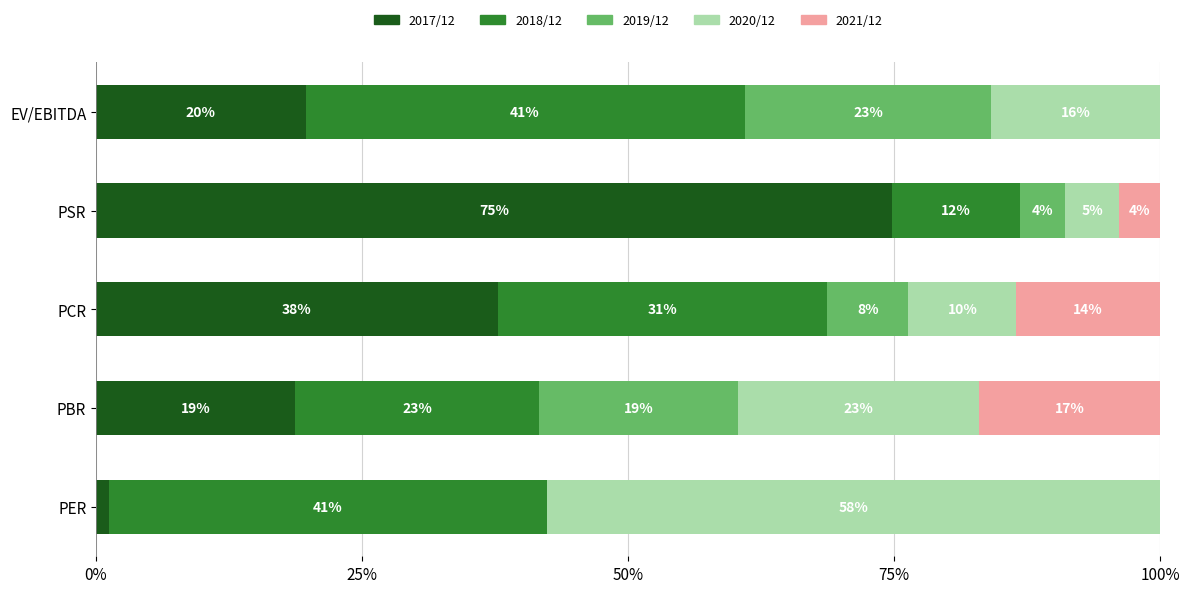

How many values in 2021/12 are above zero?

3